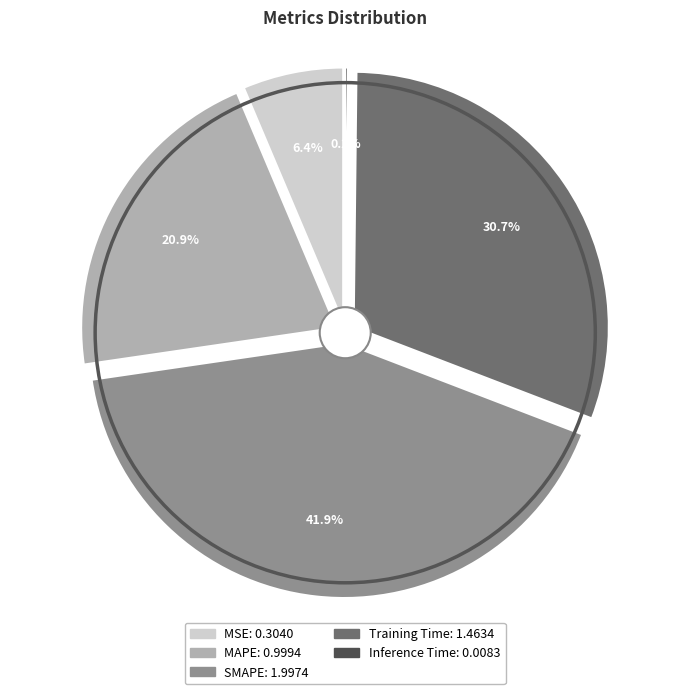

What is the change in value from MAPE to Inference Time?

-1.0